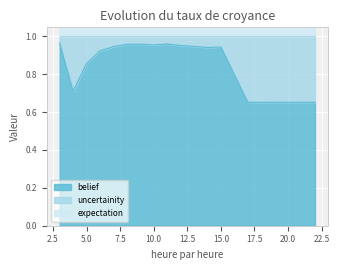

Is the value of uncertainity at 6 greater than the value of belief at 3?

Yes